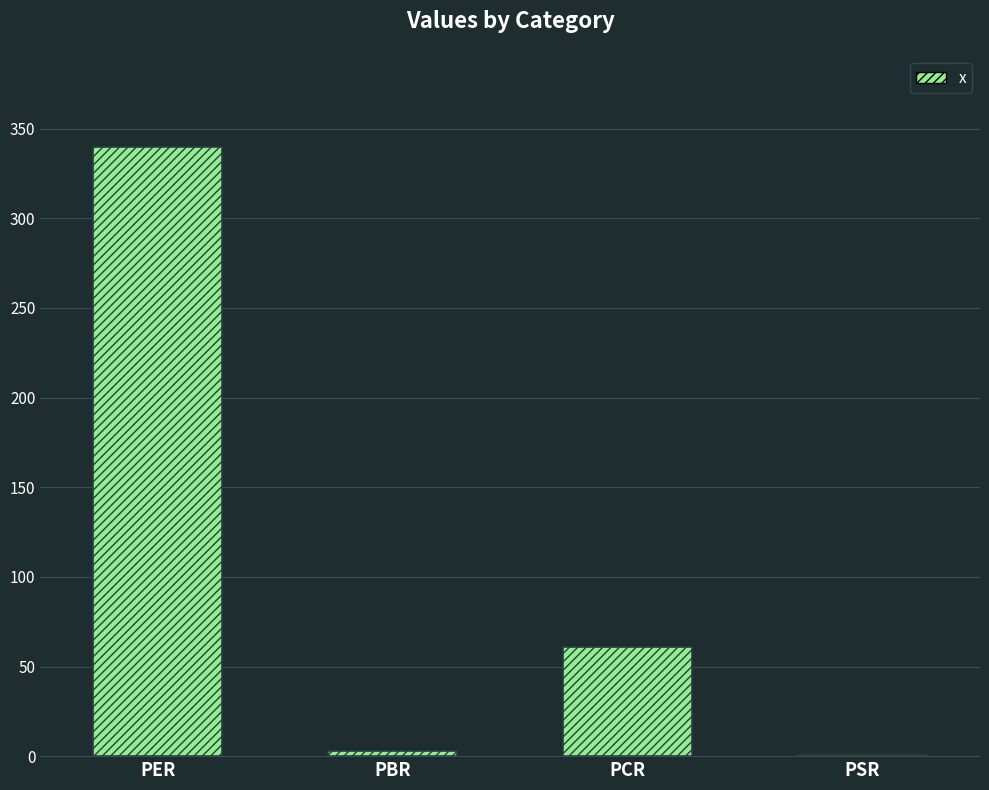

At which label is the value closest to 170?

PCR